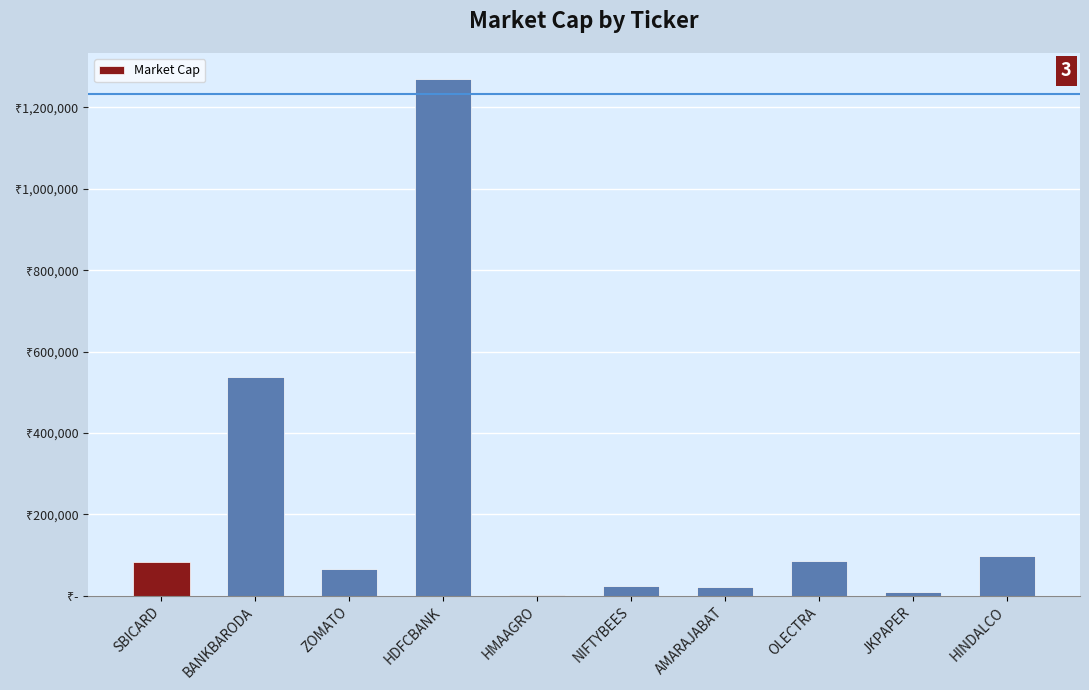

Where does the data first go above 81931?

SBICARD